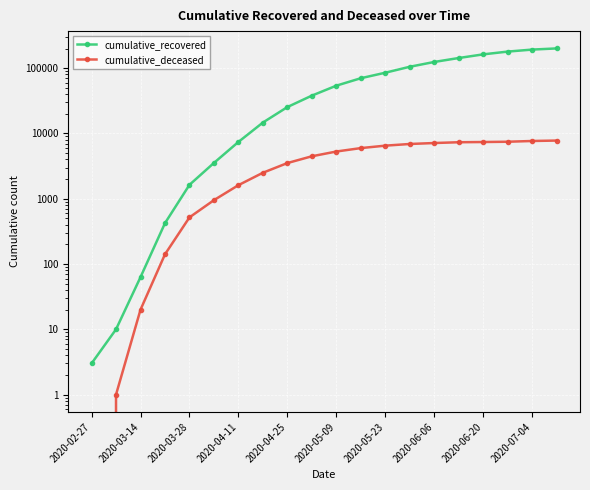

What is the difference between the second highest and minimum values in the cumulative_recovered series?

192619